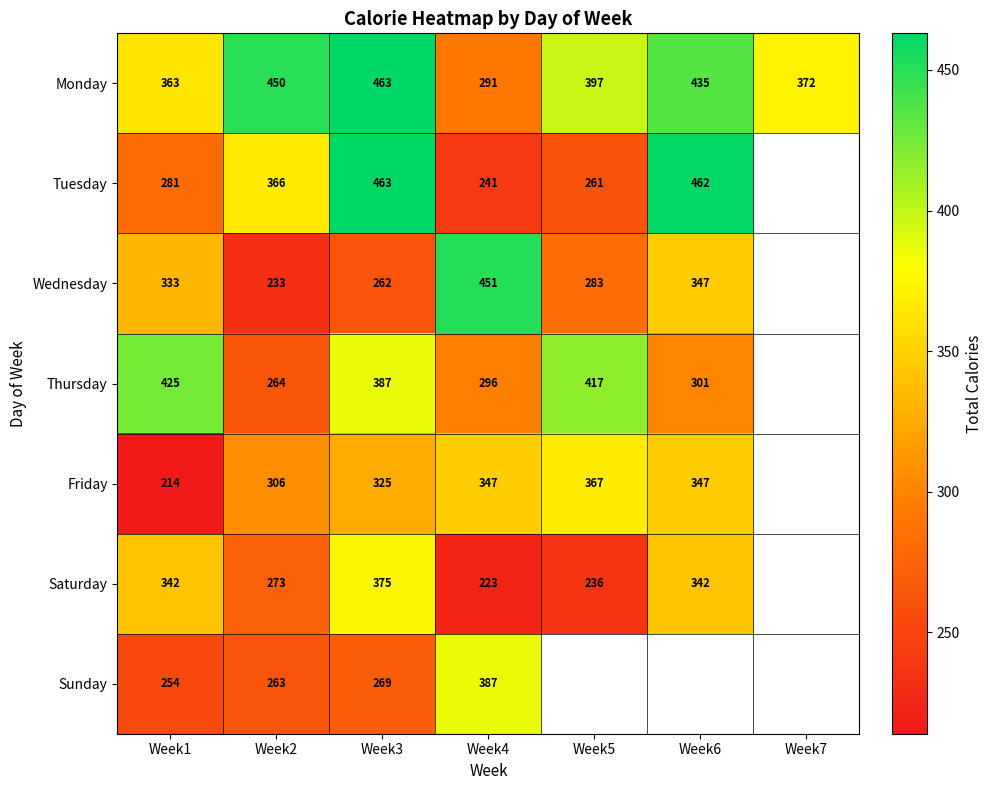

True or false: Tuesday has a value of 106.8 at Week4.

False